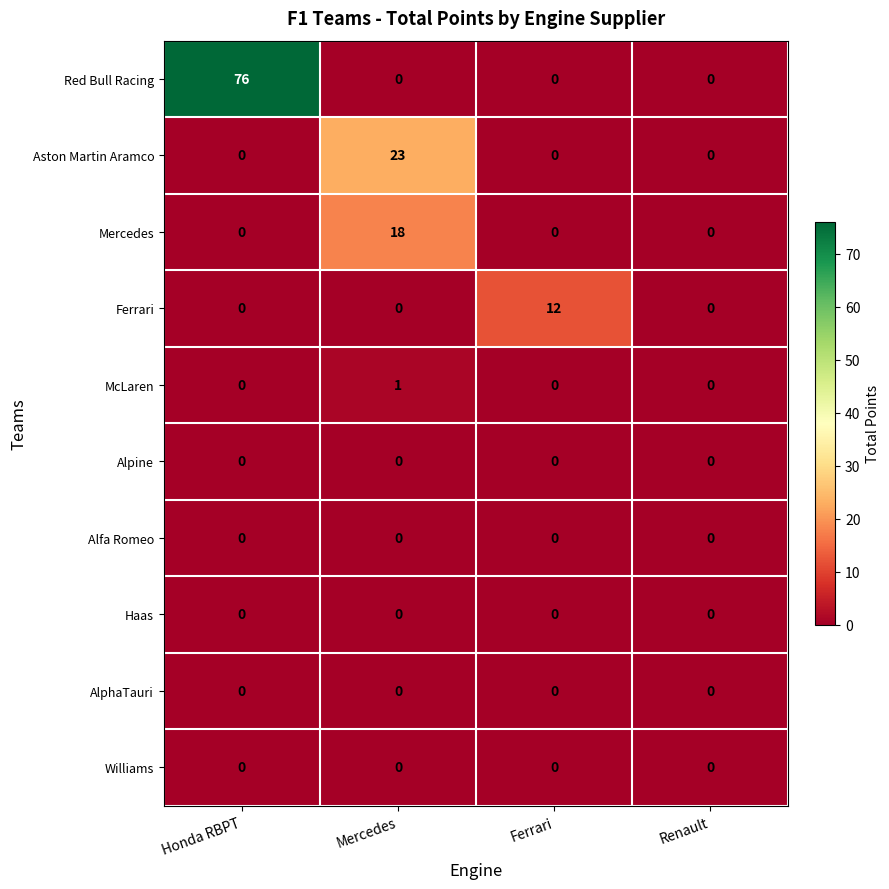

True or false: Mercedes has a value of 12 at Renault.

False